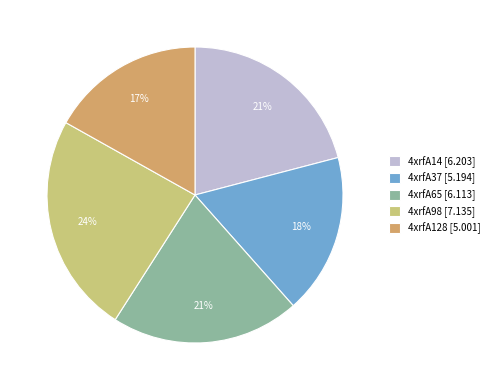

The 4xrfA37 [5.194] slice represents 18% of the pie. True or false?

True